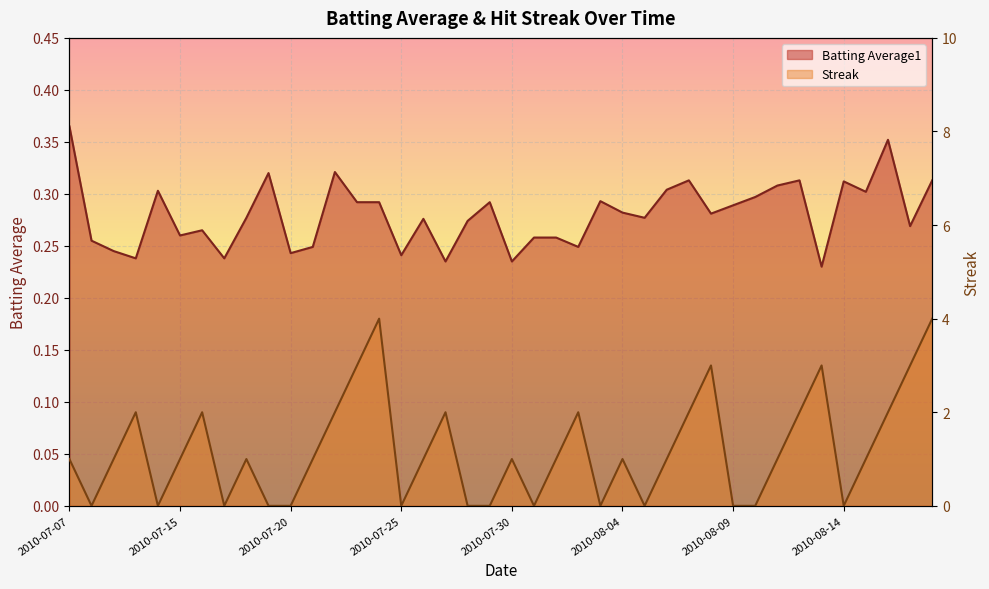

In Streak, how many points are higher than both neighbors (excluding endpoints)?

10